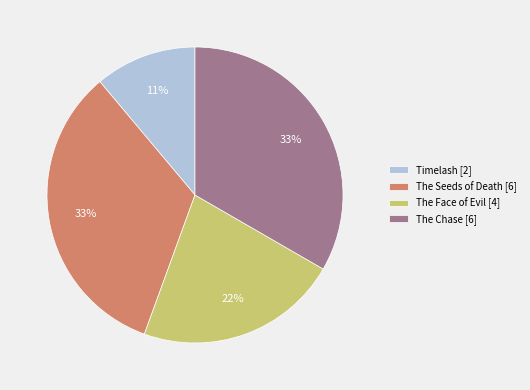

True or false: The Chase accounts for 33% of the total.

True